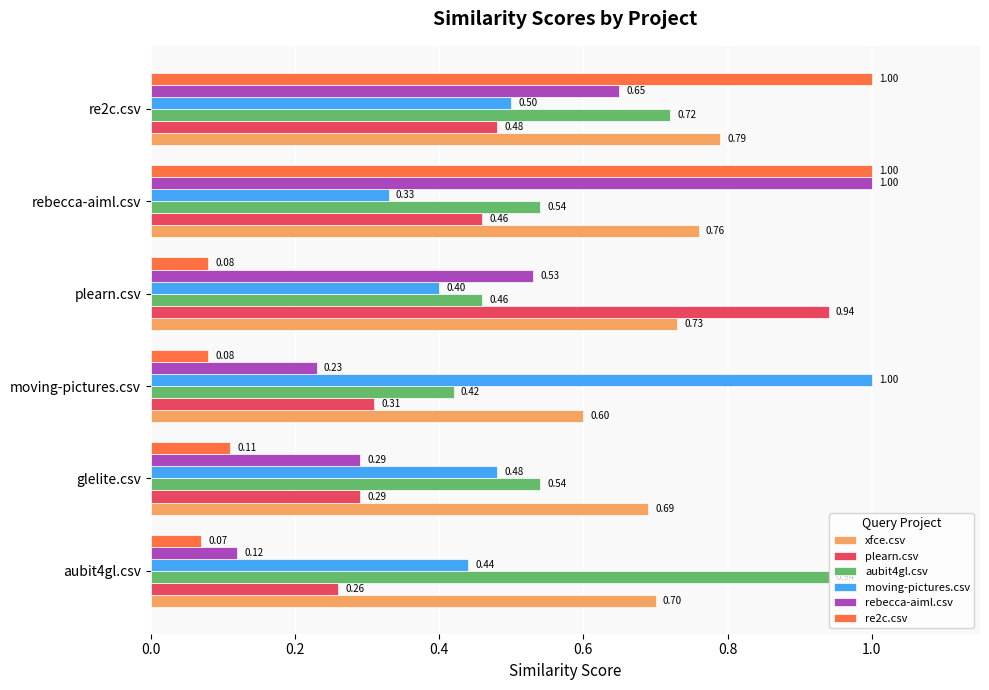

Which series has the largest total across all categories?

xfce.csv